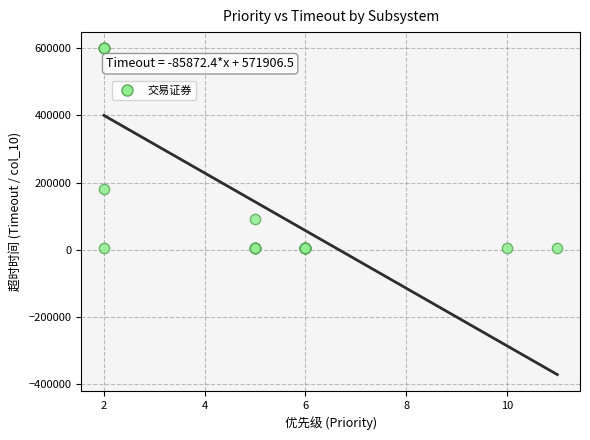

What Y value in the scatter plot is closest to 302500?

180000